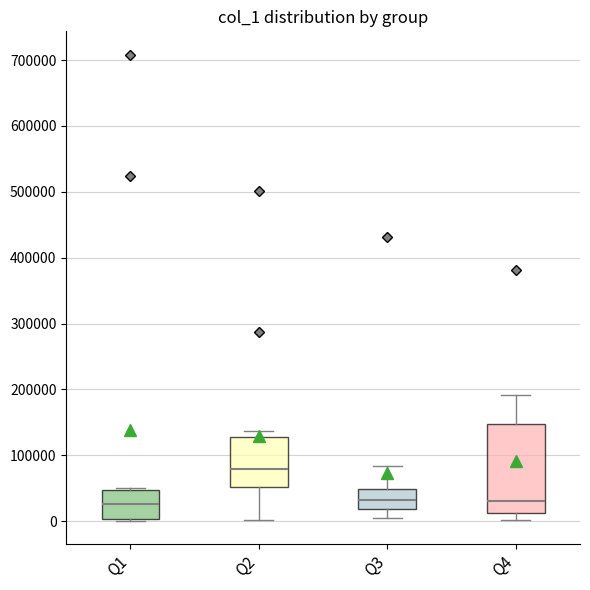

Reading left to right, read every box against the y-axis: the position of its median line, the range the box covers, and the ends of its whiskers. The values are not printed on the chart, so give them approximately, as read against the axis.

Q1: median 30000, box 0 to 50000, whiskers 0 (just below the box's lower edge) to 50000 (just above the box's upper edge)
Q2: median 80000, box 50000 to 130000, whiskers 0 to 140000
Q3: median 30000, box 20000 to 50000, whiskers 0 to 80000
Q4: median 30000, box 10000 to 150000, whiskers 0 to 190000